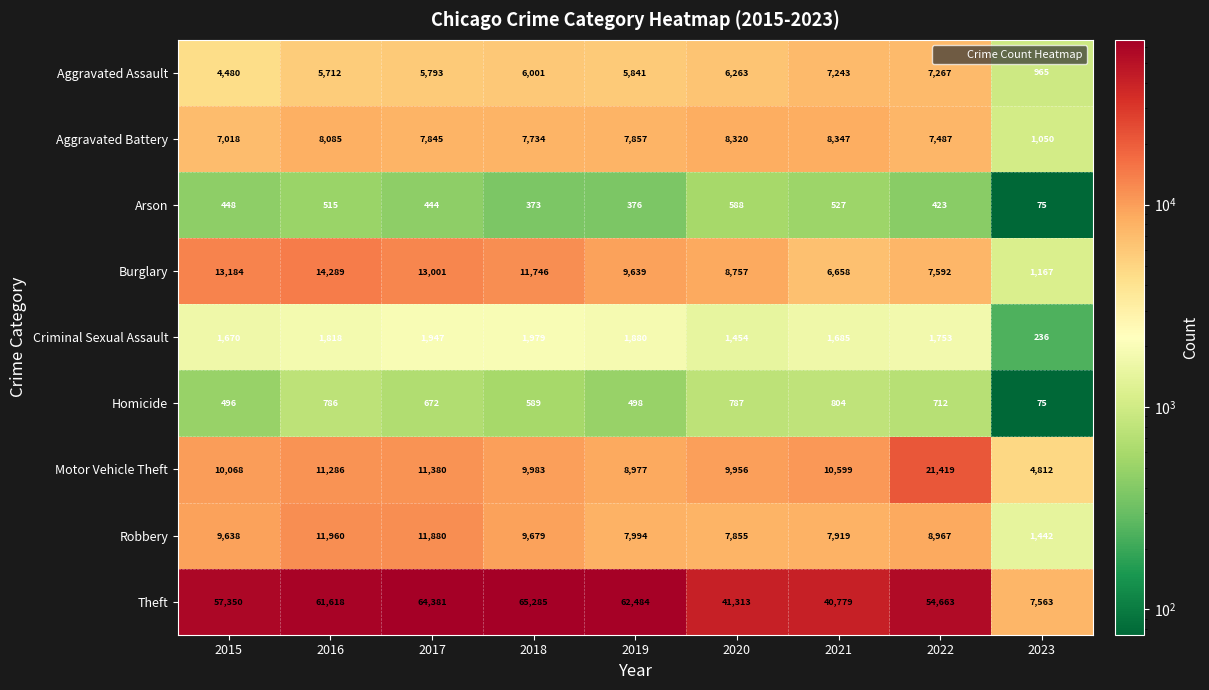

Which series has the largest total across all categories?

Theft